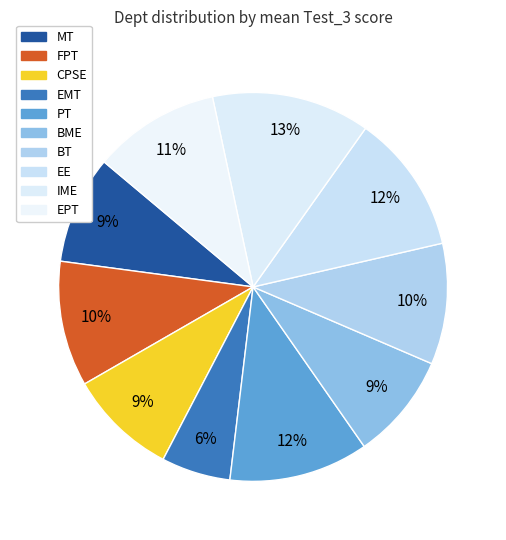

Which slice is the smallest?

EMT